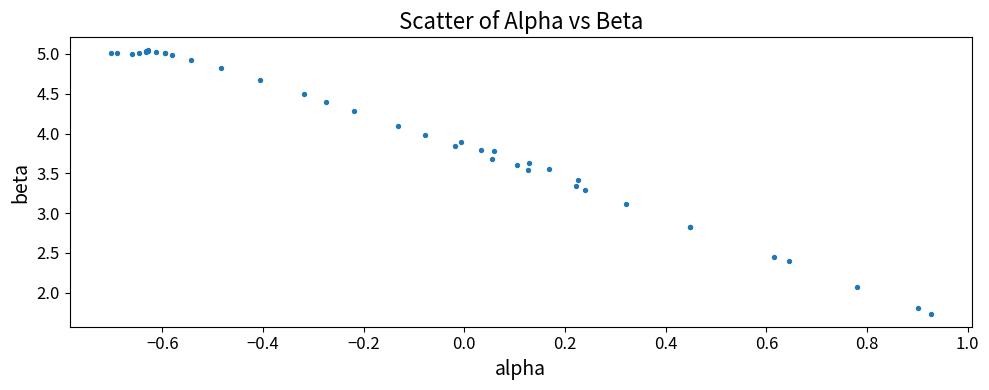

What Y value in the scatter plot is closest to 3?

3.1